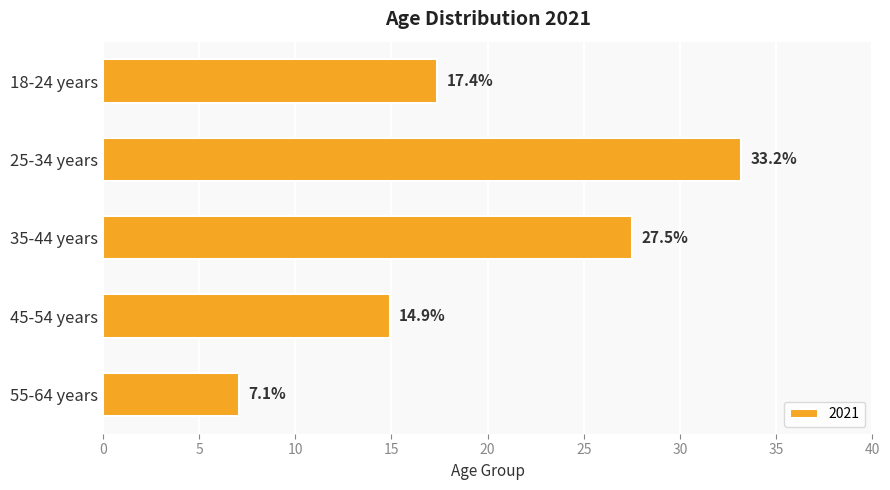

Does the chart contain stacked bars?

No